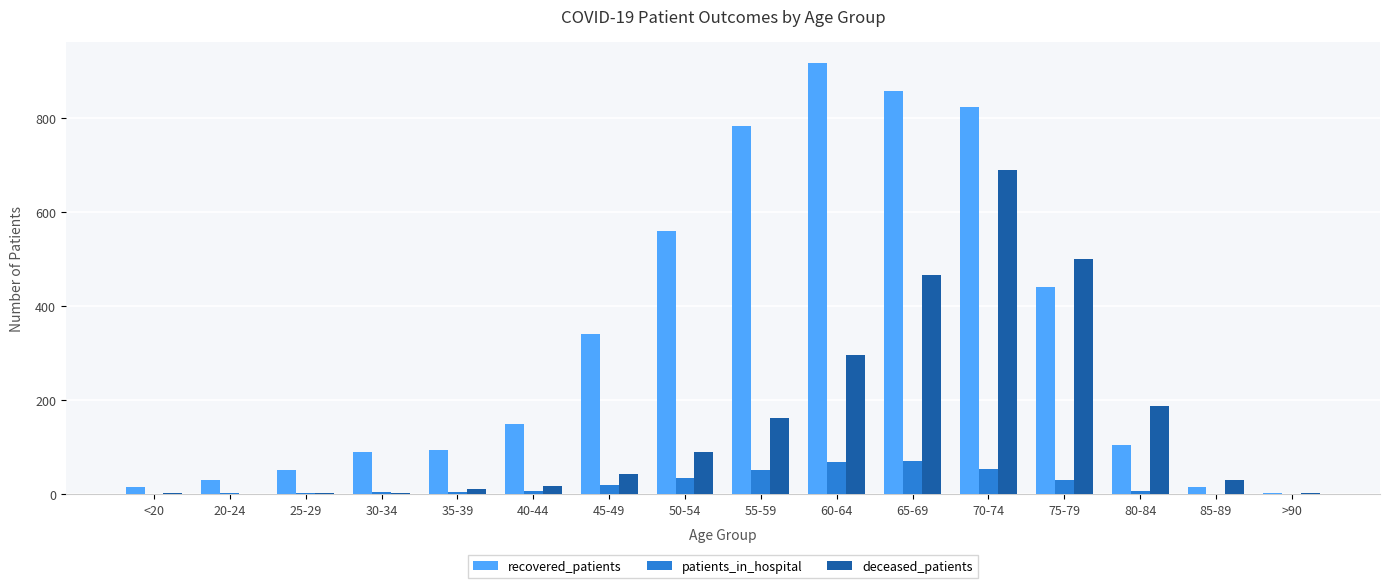

What are all the series names shown in the legend?

recovered_patients, patients_in_hospital, deceased_patients